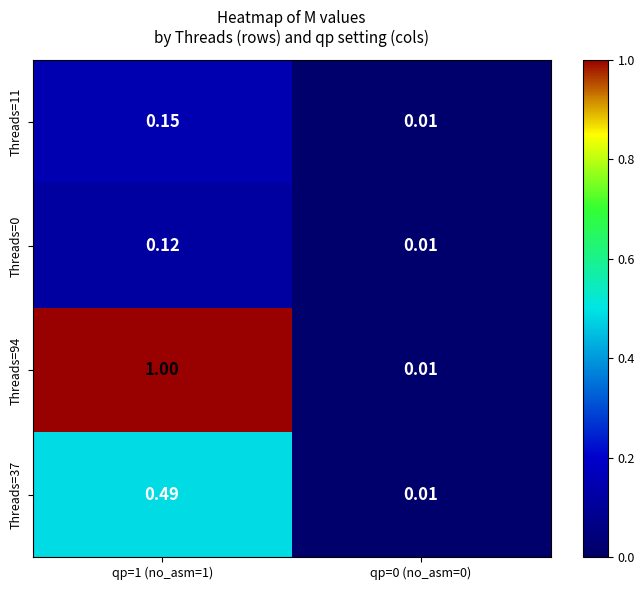

Is the value of Threads=11 at qp=1 (no_asm=1) greater than the value of Threads=94 at qp=1 (no_asm=1)?

No